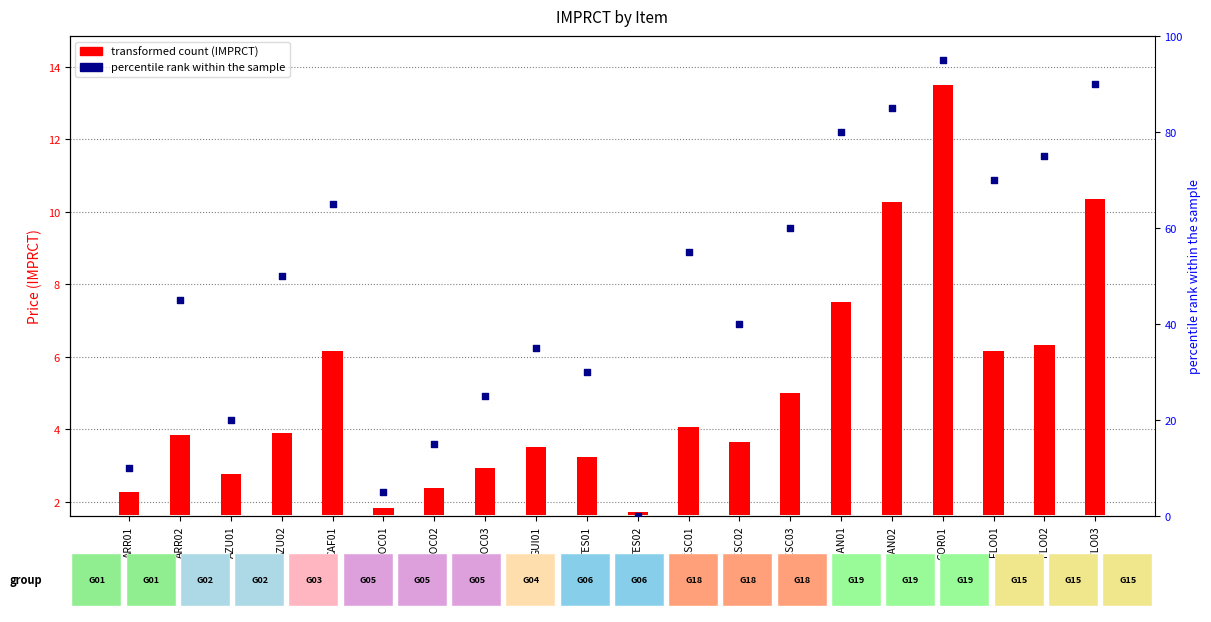

What is the change in value from ARR01 to ARR02?

+35